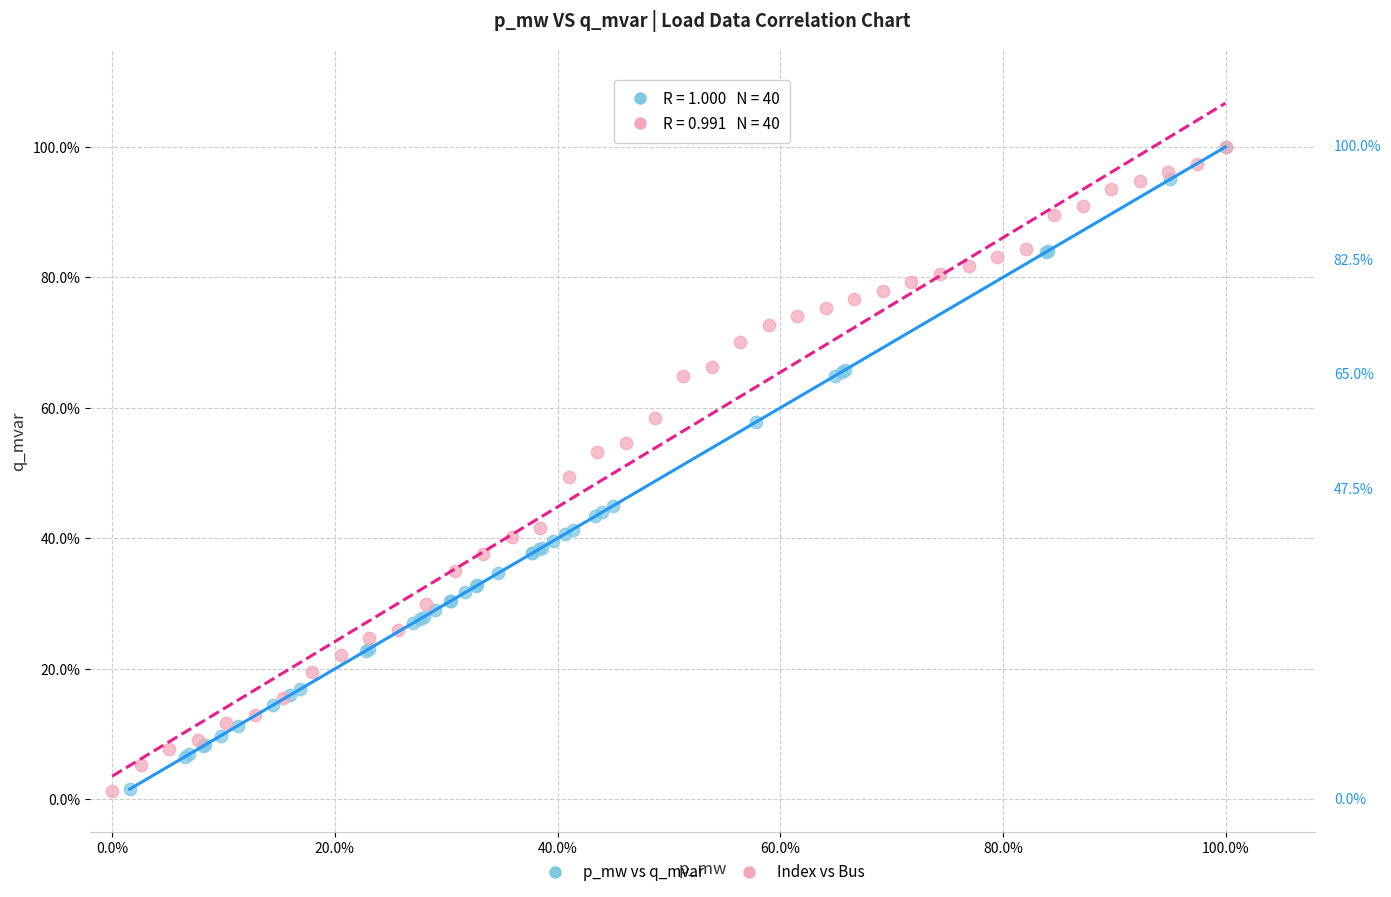

What are all the series names shown in the legend?

p_mw vs q_mvar, Index vs Bus